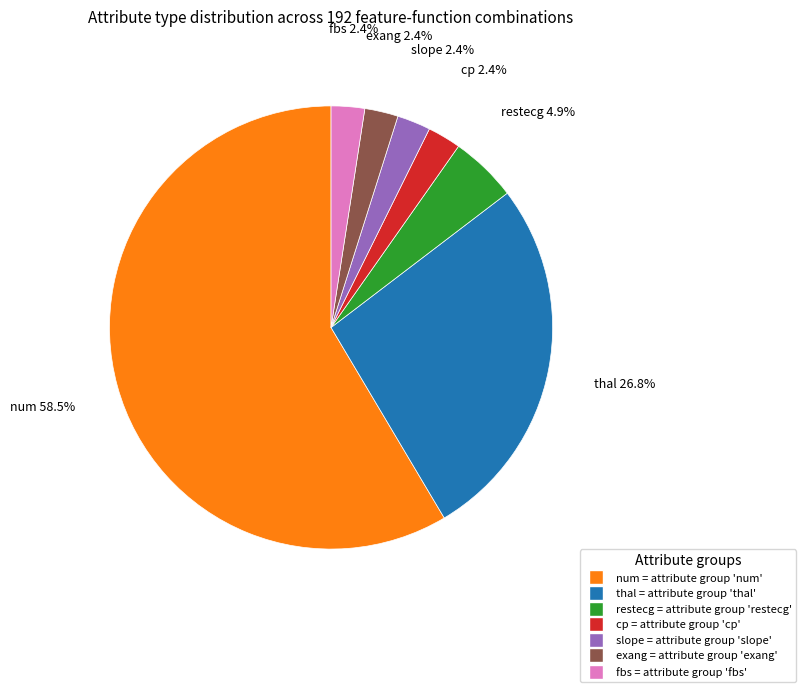

True or false: slope accounts for 10% of the total.

False